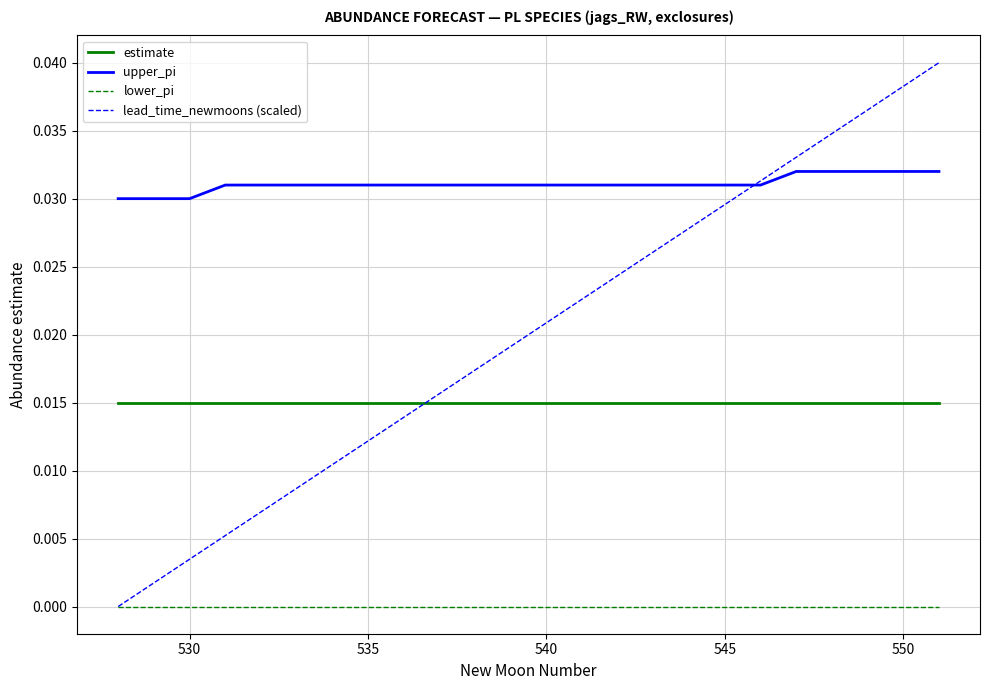

At how many categories does at least one series exceed 0?

24